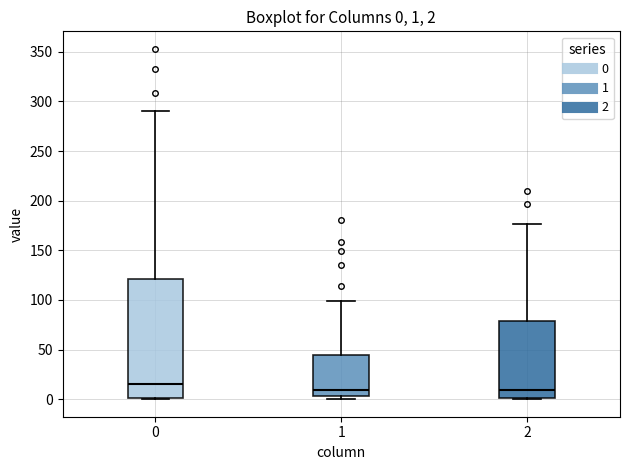

Which box's median line is the highest?

0